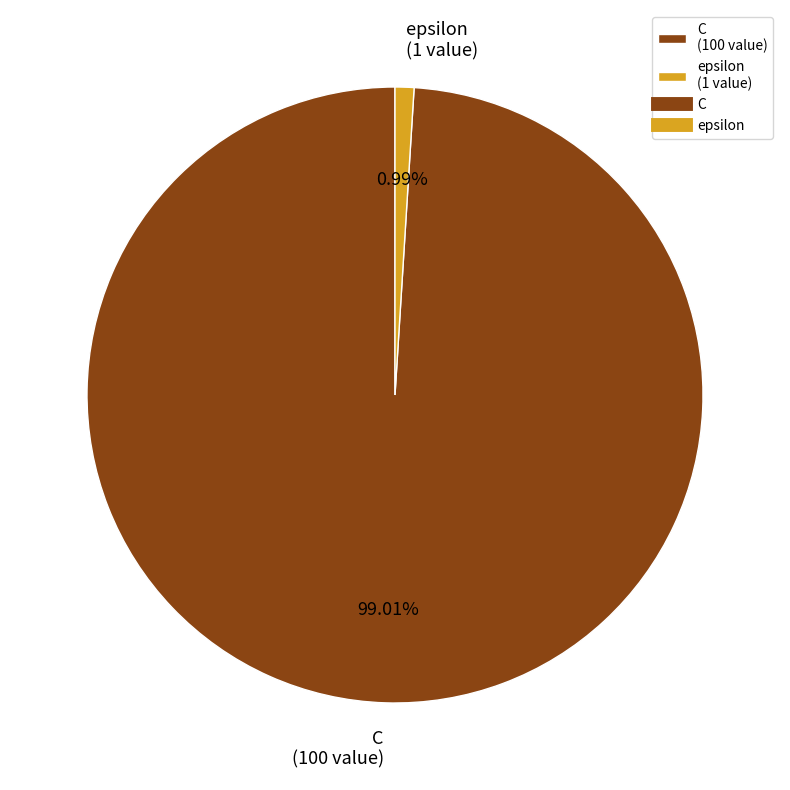

To the nearest percent, what is the average slice percentage?

50%